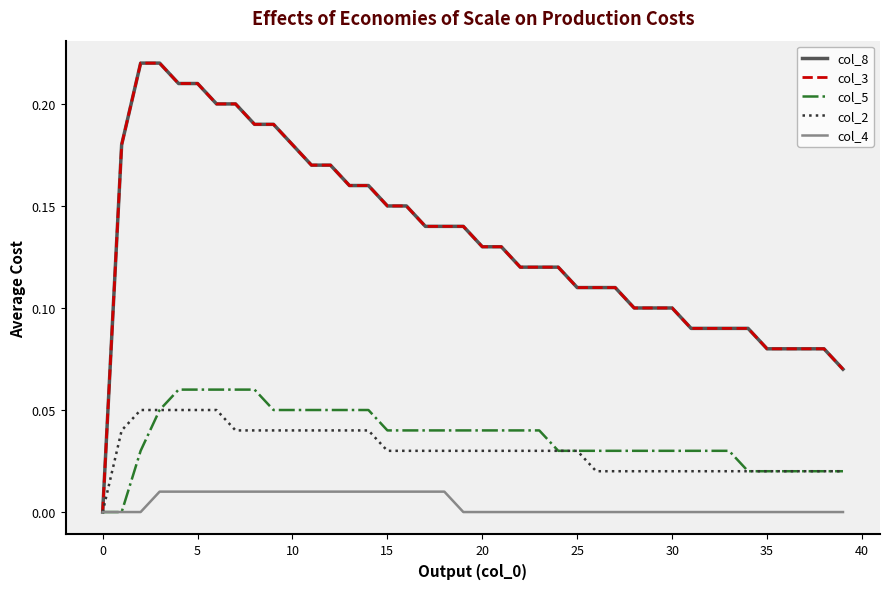

True or false: col_3 and col_8 intersect in this chart.

False